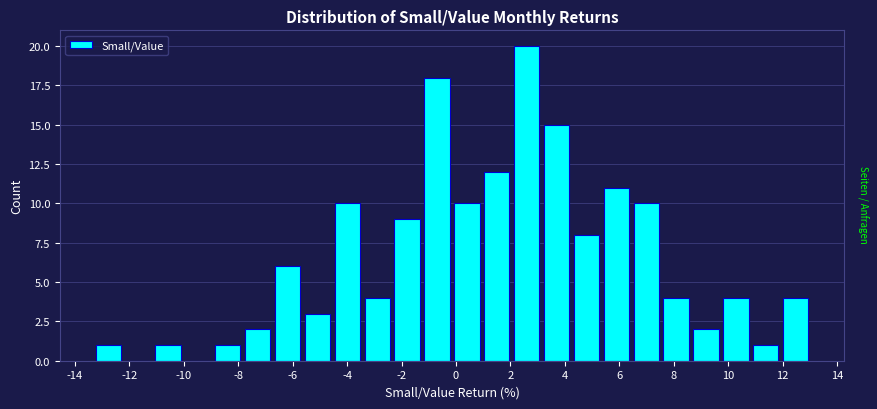

Reading left to right, transcribe this chart: for each bar, give the range it covers on the x-axis and its height. Neither the bar edges nor the heights are printed on the chart, so give them approximately, as read against the axes.

-13.4 to -12.2: 1
-12.2 to -11.2: 0
-11.2 to -10.0: 1
-10.0 to -9.0: 0
-9.0 to -7.8: 1
-7.8 to -6.8: 2
-6.8 to -5.6: 6
-5.6 to -4.6: 3
-4.6 to -3.4: 10
-3.4 to -2.4: 4
-2.4 to -1.2: 9
-1.2 to -0.2: 18
-0.2 to 1.0: 10
1.0 to 2.0: 12
2.0 to 3.2: 20
3.2 to 4.2: 15
4.2 to 5.4: 8
5.4 to 6.4: 11
6.4 to 7.6: 10
7.6 to 8.6: 4
8.6 to 9.8: 2
9.8 to 10.8: 4
10.8 to 12.0: 1
12.0 to 13.0: 4